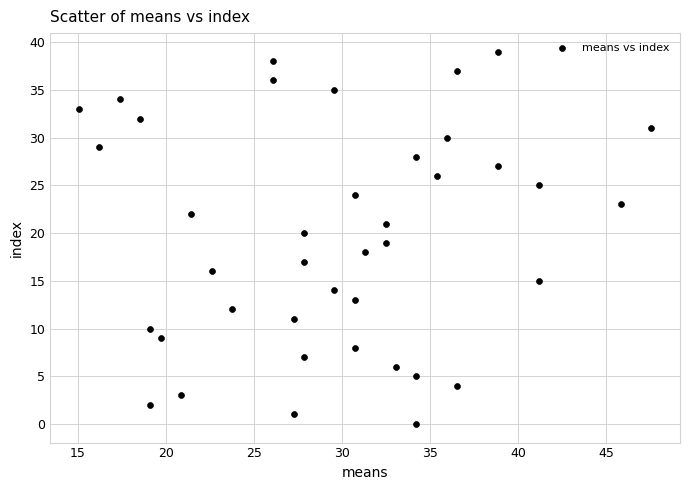

What is the range of Y values (max minus min)?

39